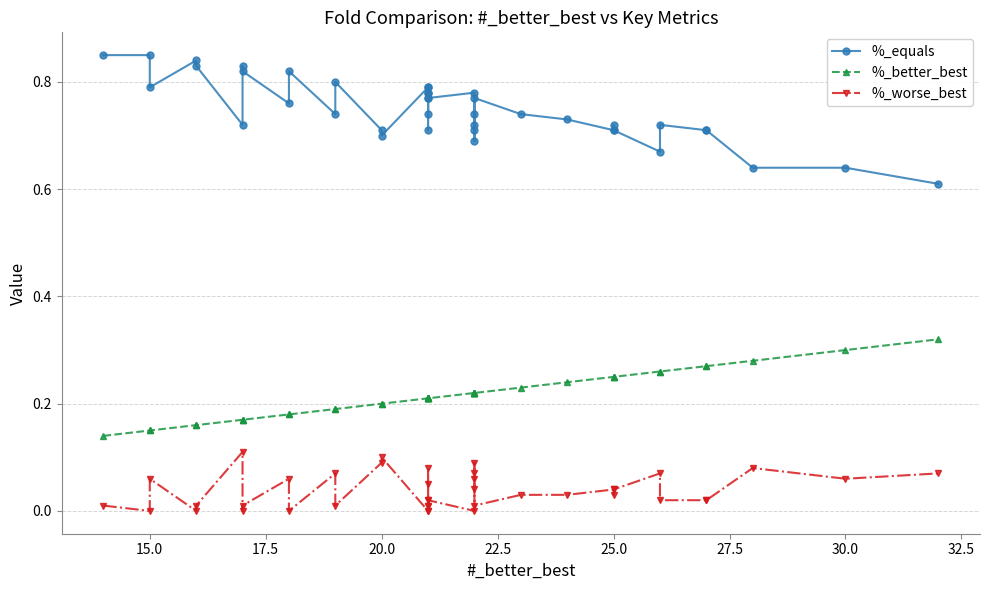

Which category has the lowest value across all series?

15.0